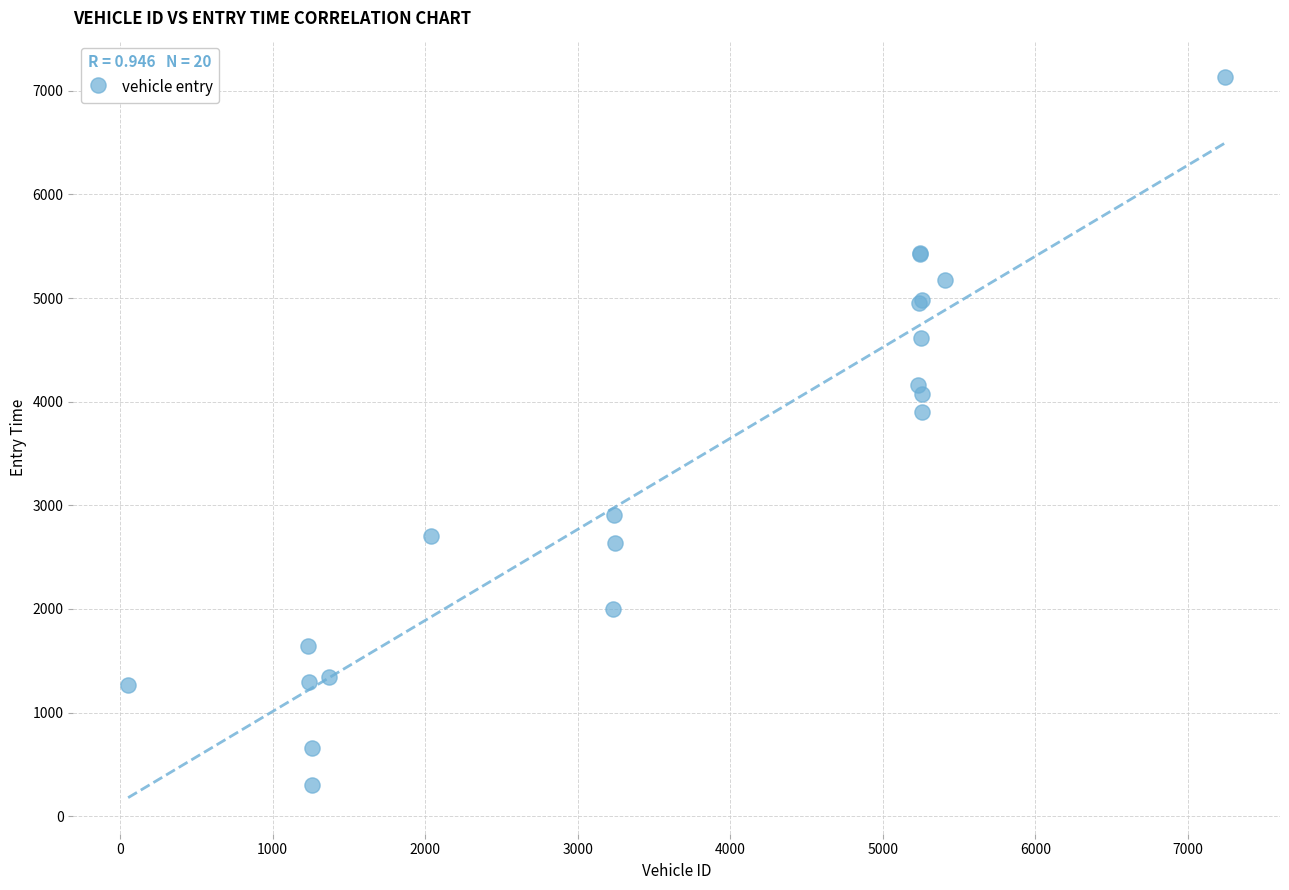

What Y value in the scatter plot is closest to 3717?

3903.8